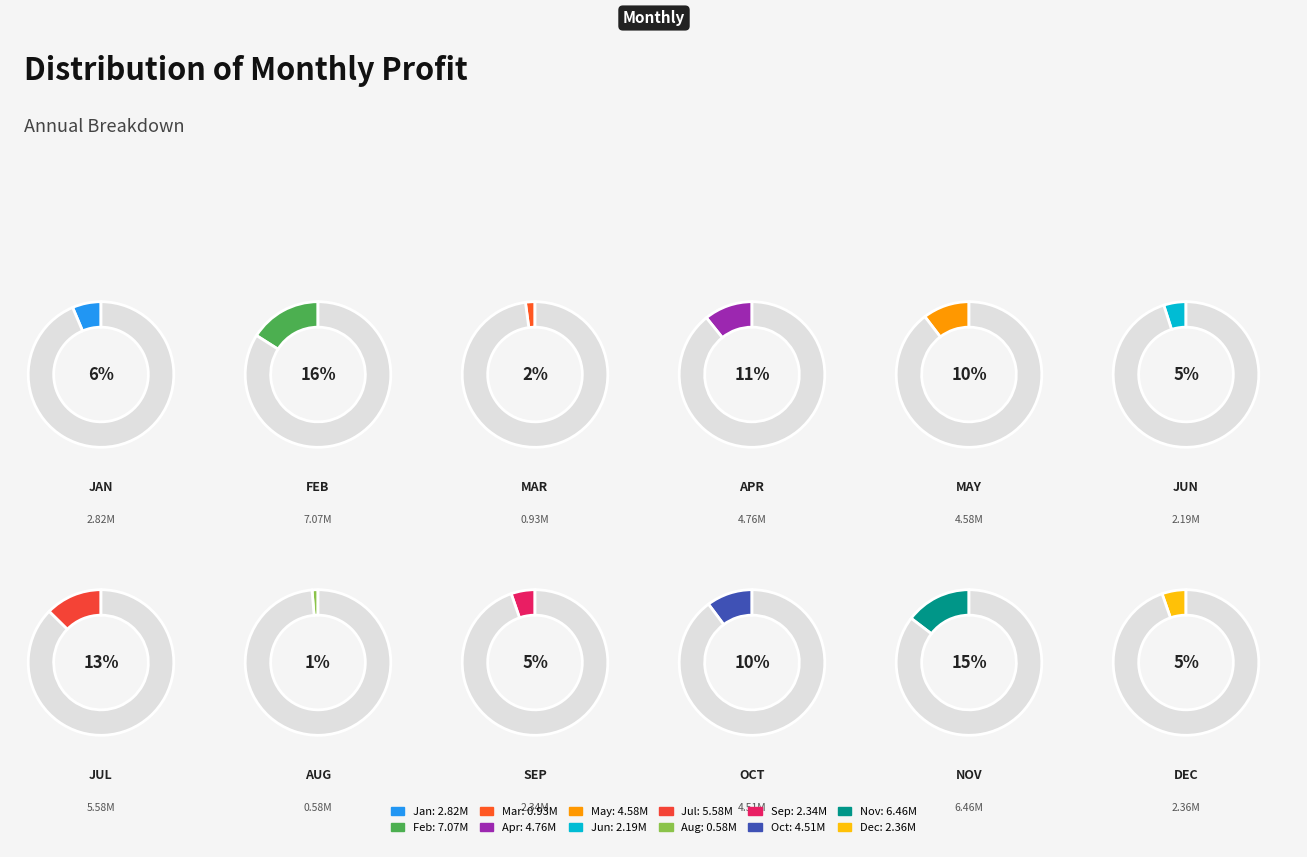

True or false: Oct accounts for 10% of the total.

True